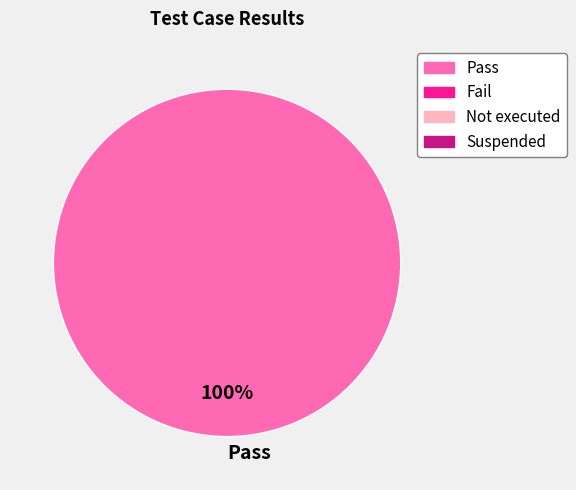

To the nearest percent, what portion does Pass represent?

100%